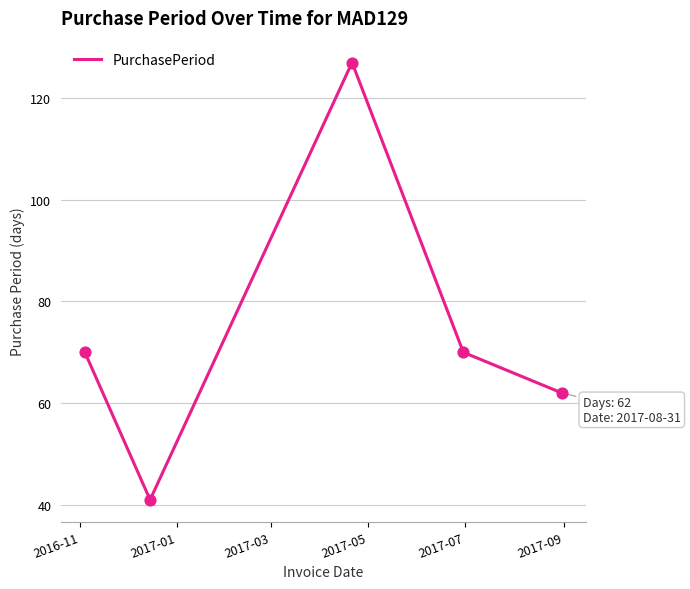

True or false: there are more than 2 points higher than both neighbors.

False